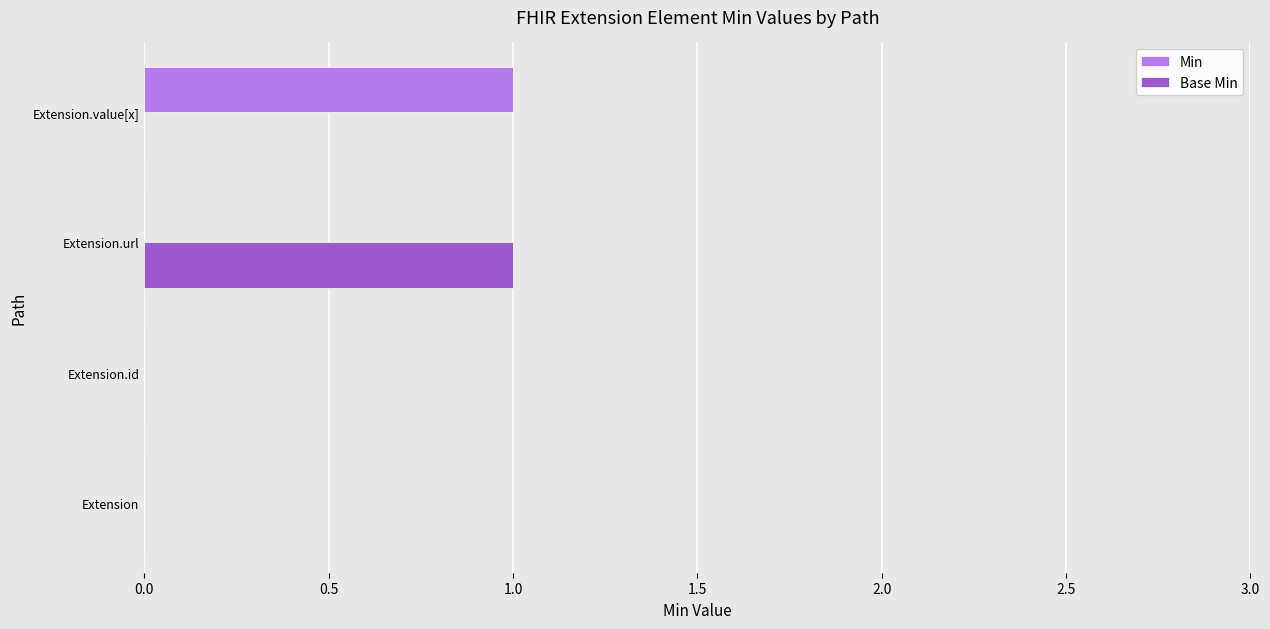

True or false: Base Min has a value of 0 at Extension.id.

True